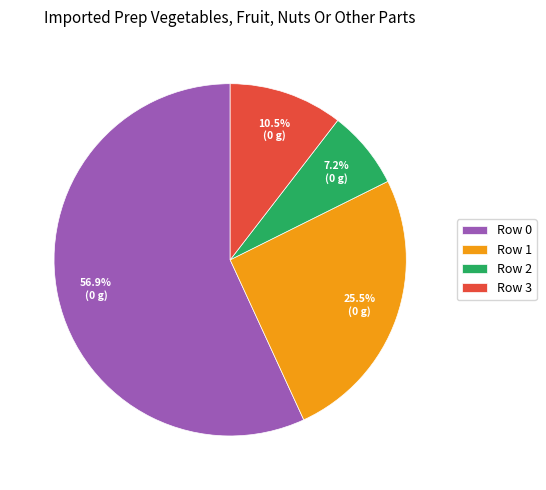

Do Row 3 and Row 2 together represent more than half of the pie?

No